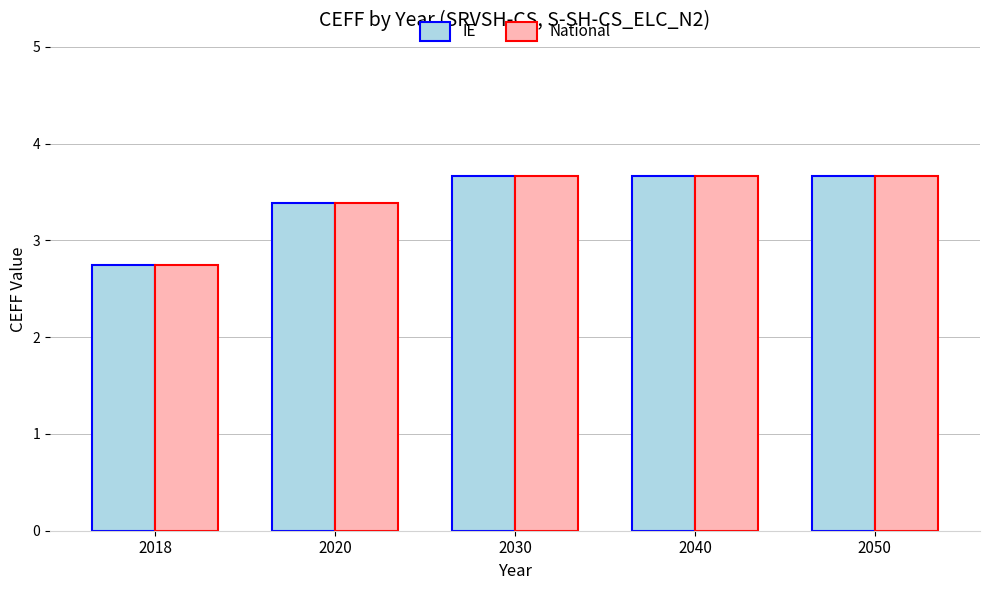

Where does the IE series first go above 3?

2020